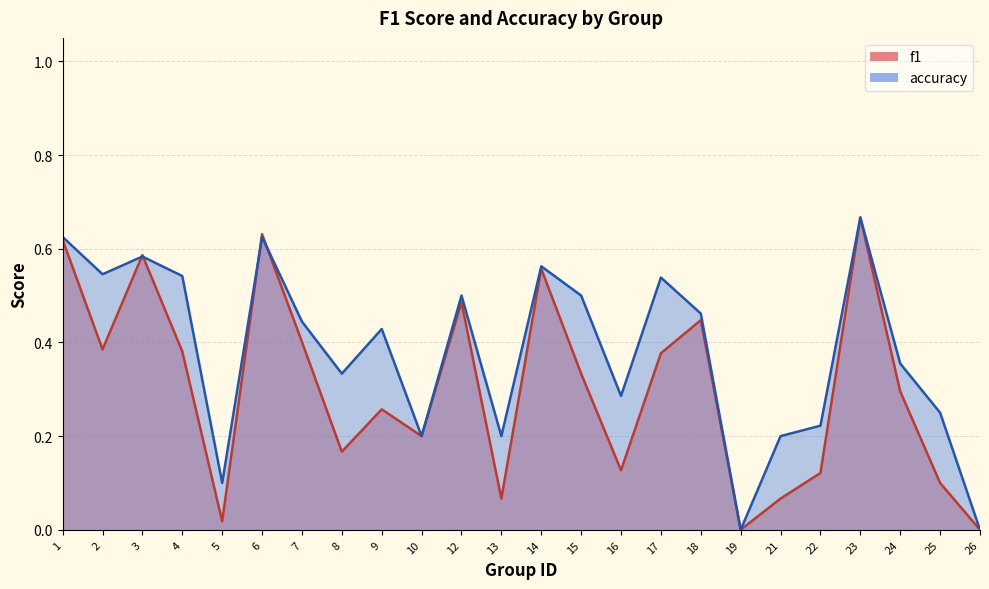

What are all the series names shown in the legend?

f1, accuracy